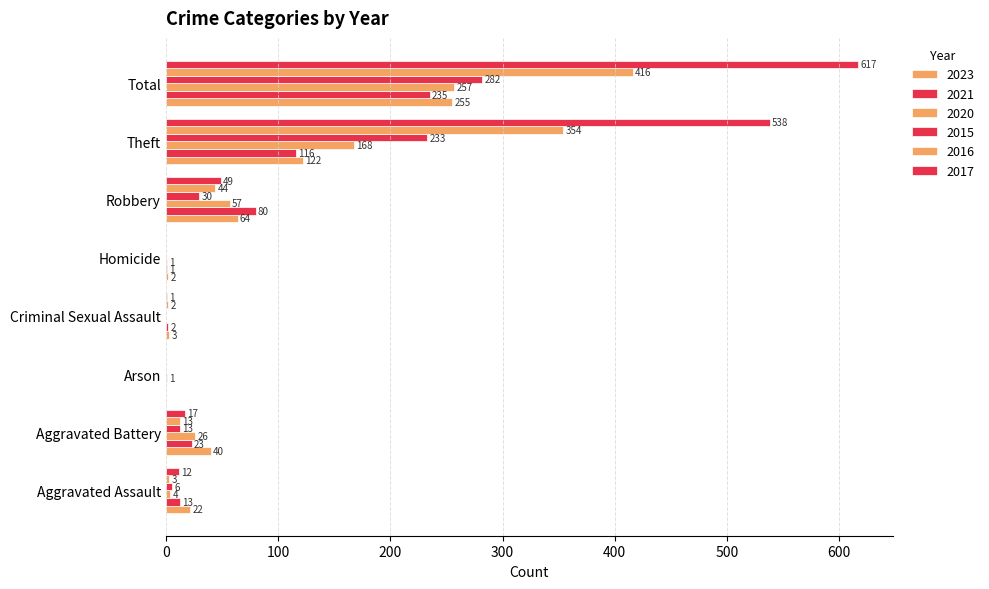

How many distinct data groups are displayed?

6